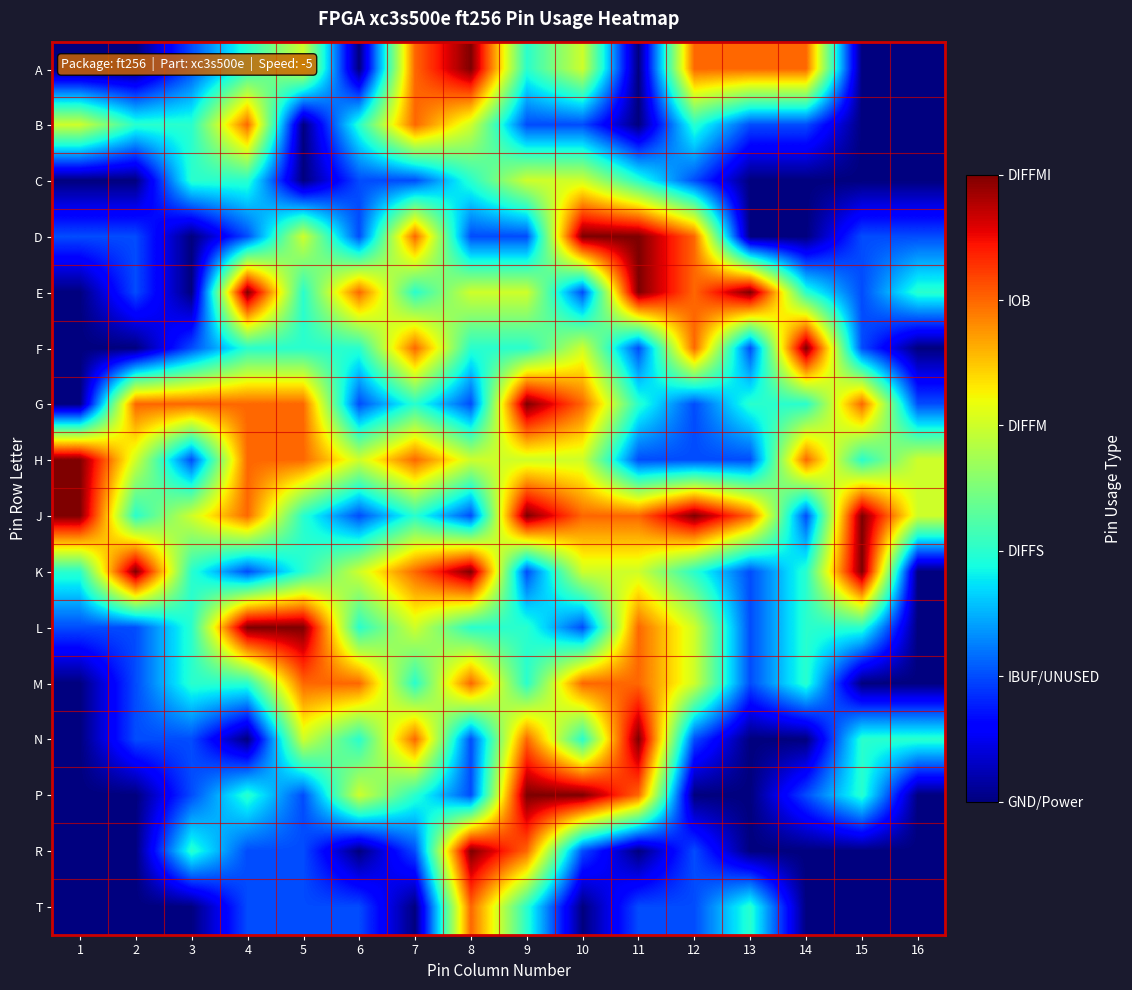

Count the number of data series in this chart.

16